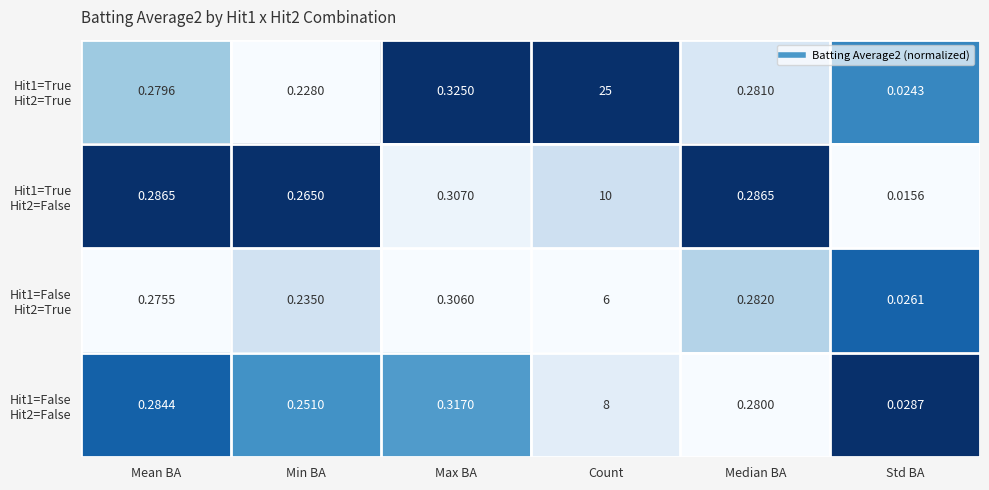

Which label corresponds to the smallest value in the chart?

Std BA